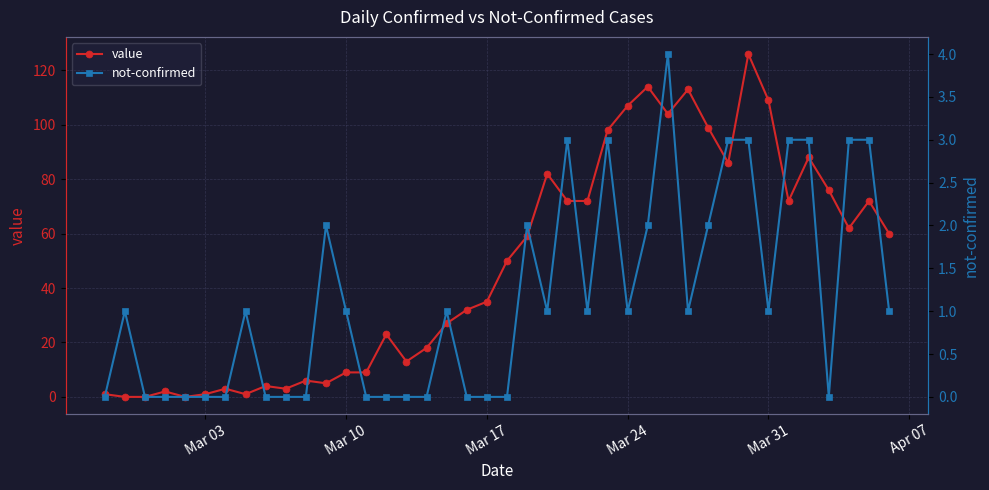

True or false: value has more than 2 points higher than both neighbors.

True